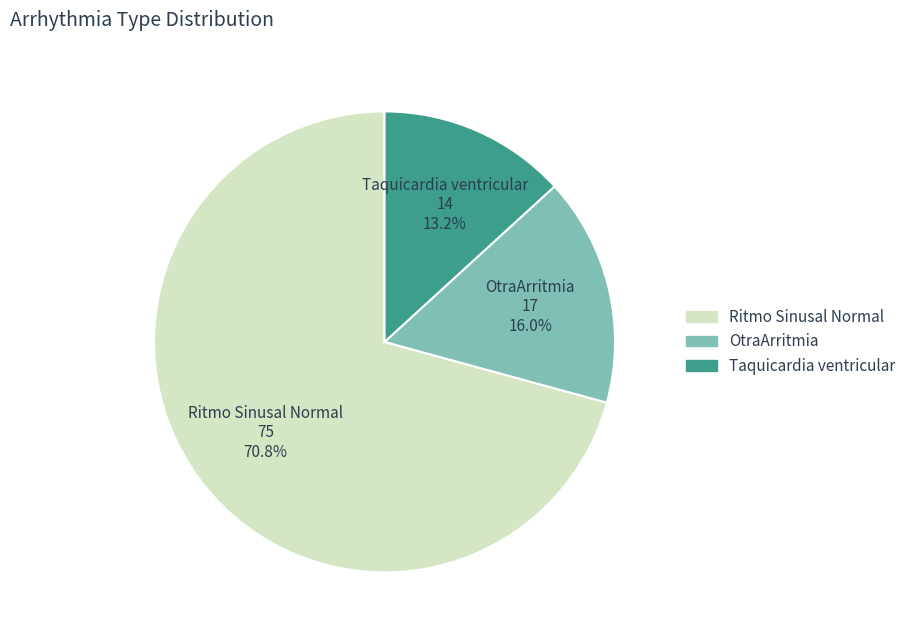

Which category has the biggest portion of the pie?

Ritmo Sinusal Normal